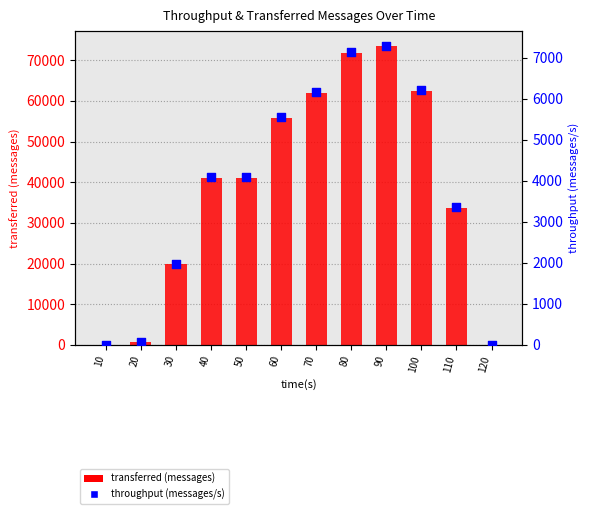

At which category is the sum across all series the highest?

90